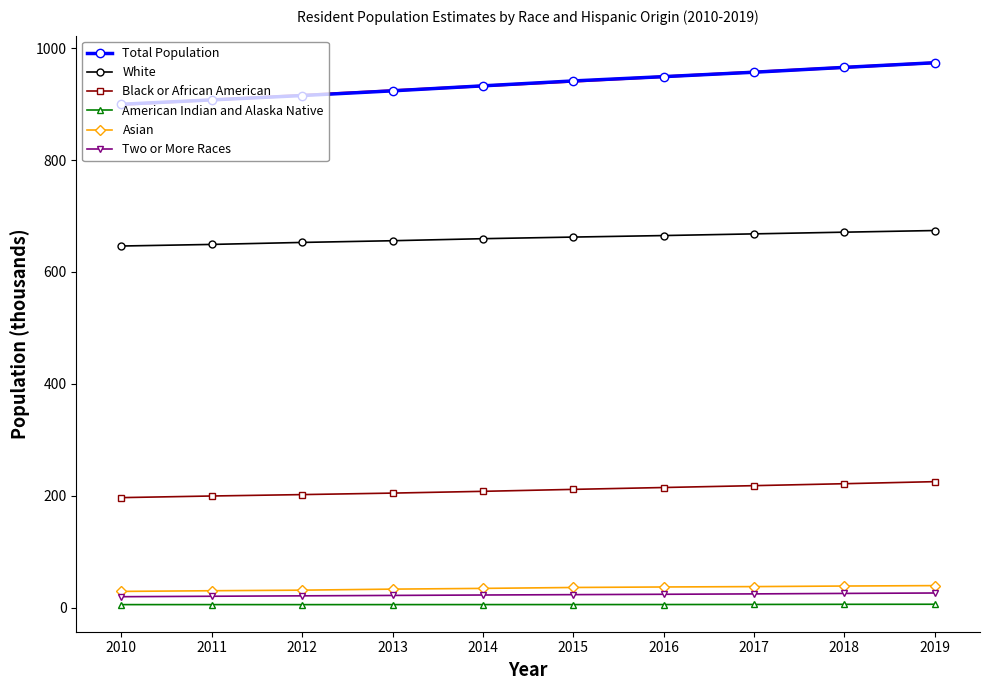

What are all the series names shown in the legend?

Total Population, White, Black or African American, American Indian and Alaska Native, Asian, Two or More Races